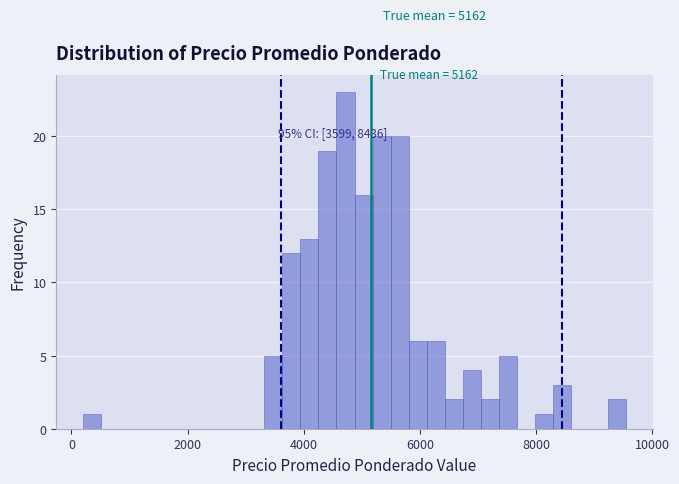

Around what value on the x-axis is the tallest bar? Give the approximate position of its centre, as read against the axis.

4800